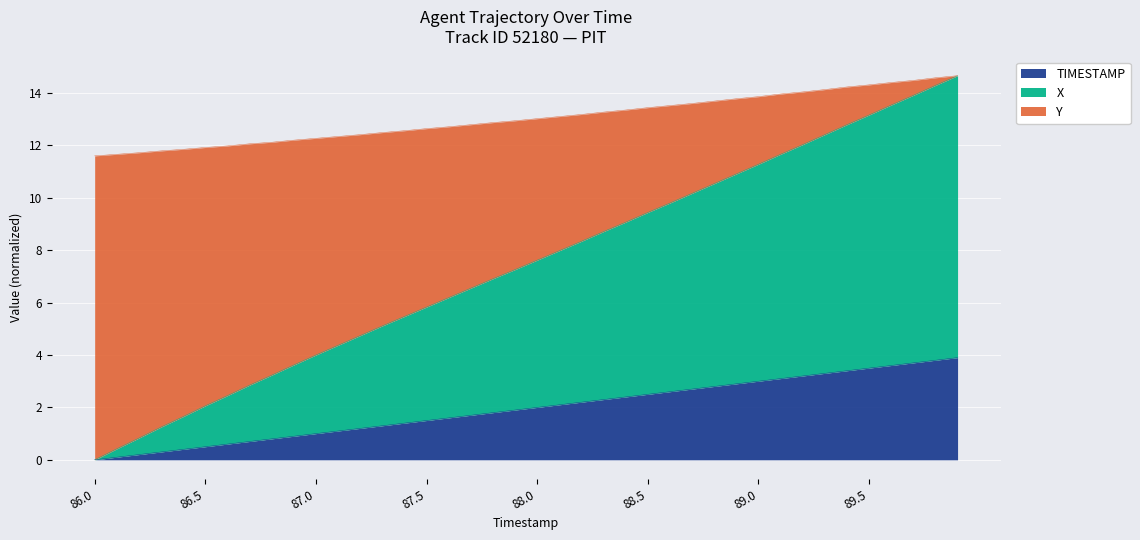

Between 86.0 and 88.2, which series saw the biggest shift?

X